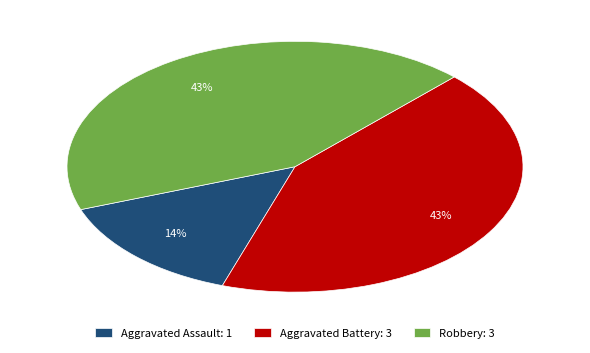

How many slices are in this pie chart?

3